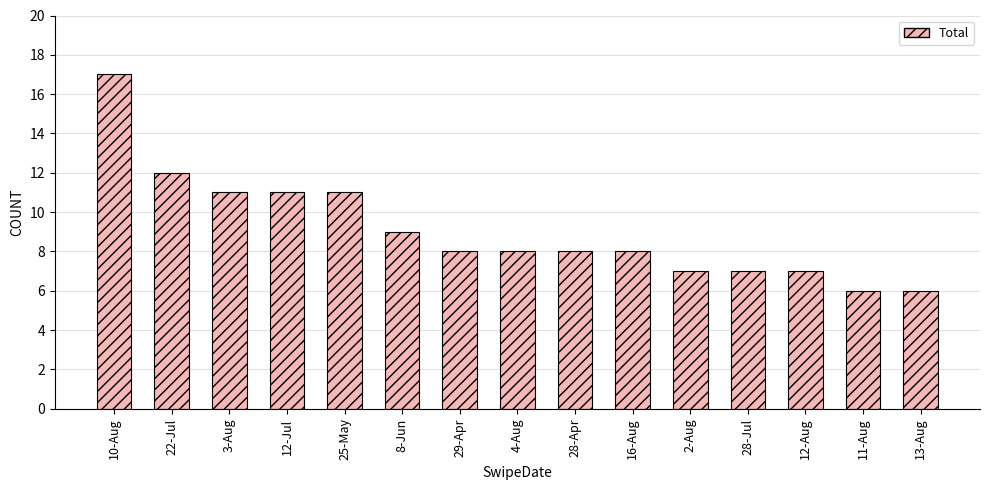

Approximately how many times larger is the value at 13-Aug compared to 10-Aug?

0.4